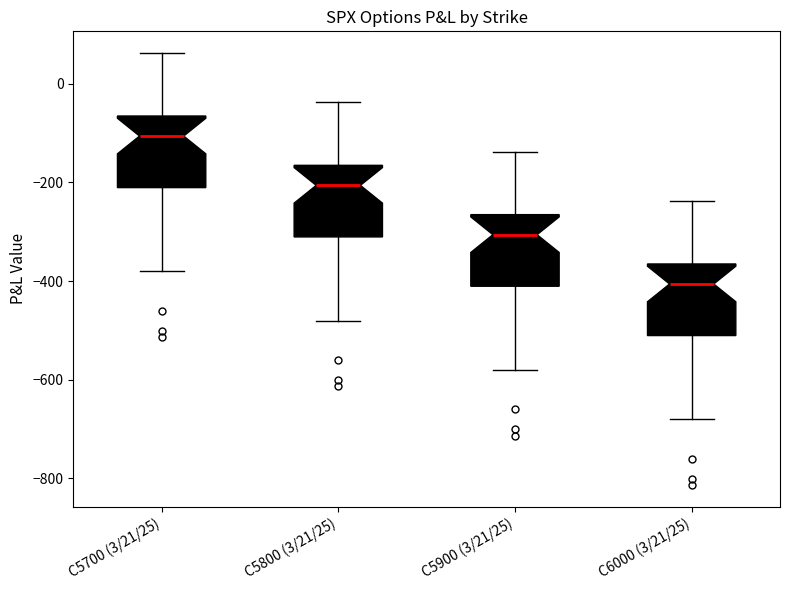

Where is the lower edge of the box for C6000 (3/21/25) on the y-axis? The values are not printed on the chart, so give them approximately, as read against the axis.

-520